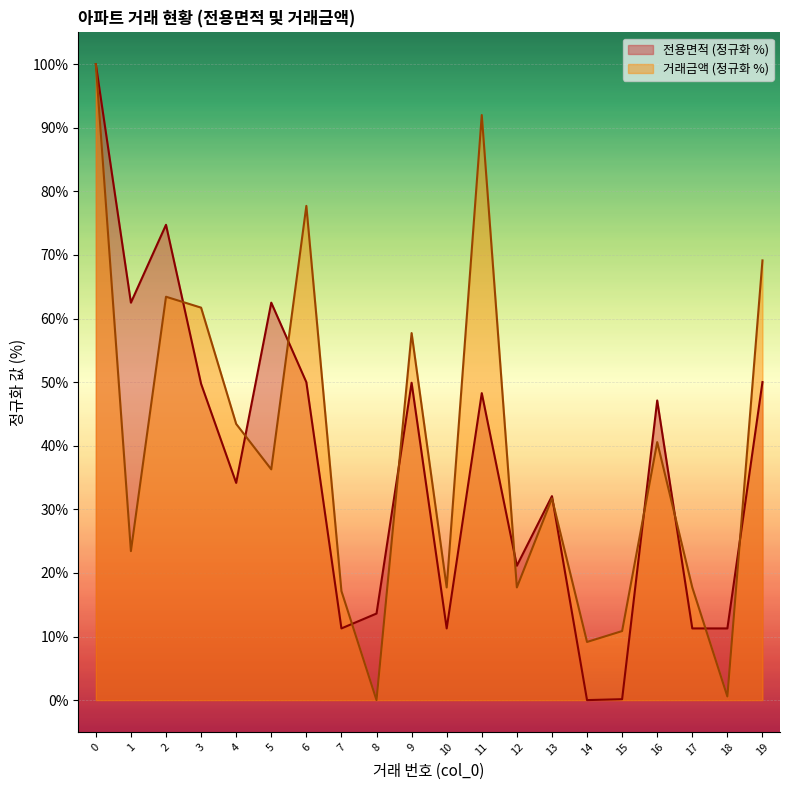

How many lines are shown in the chart?

2